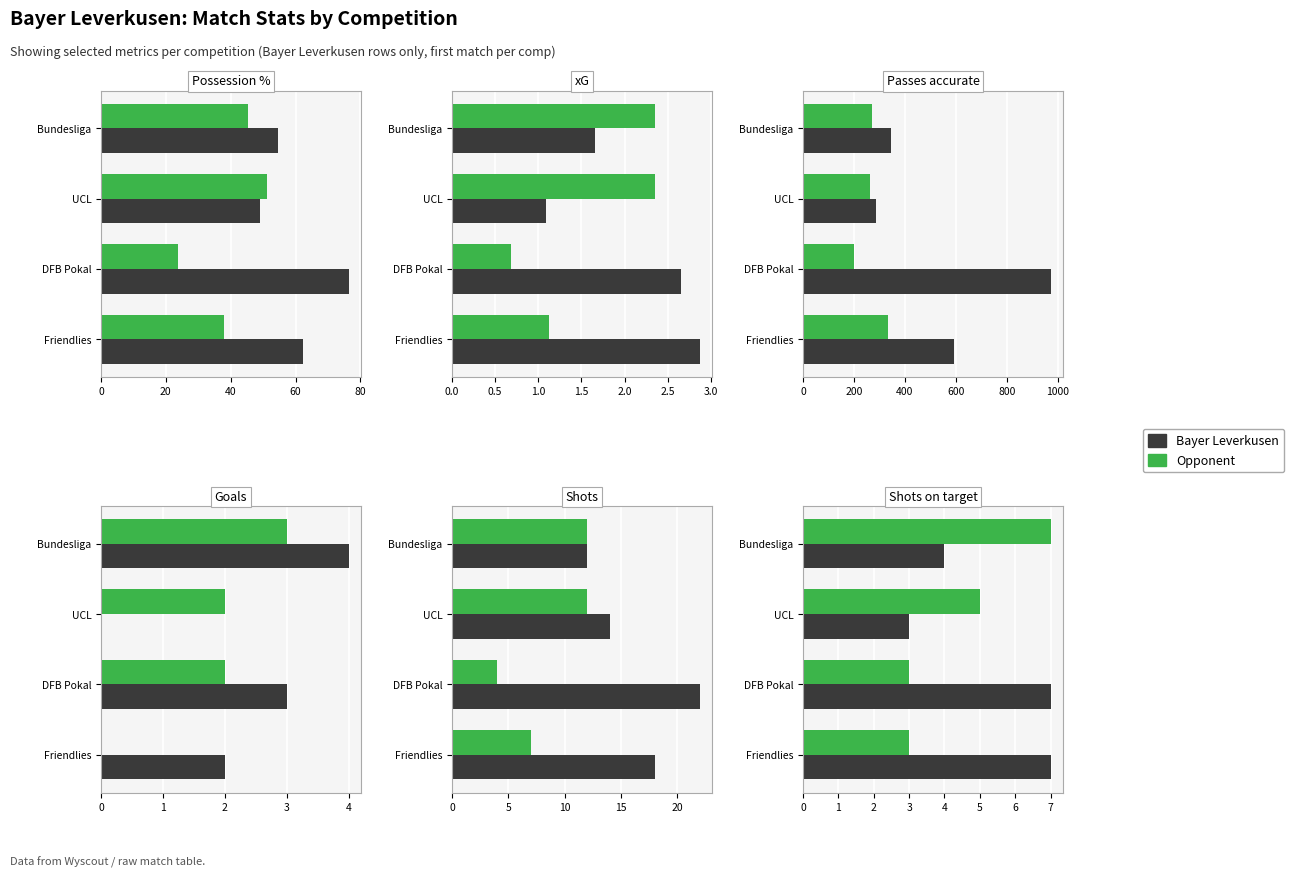

What is the total value across all series at Bundesliga?

11